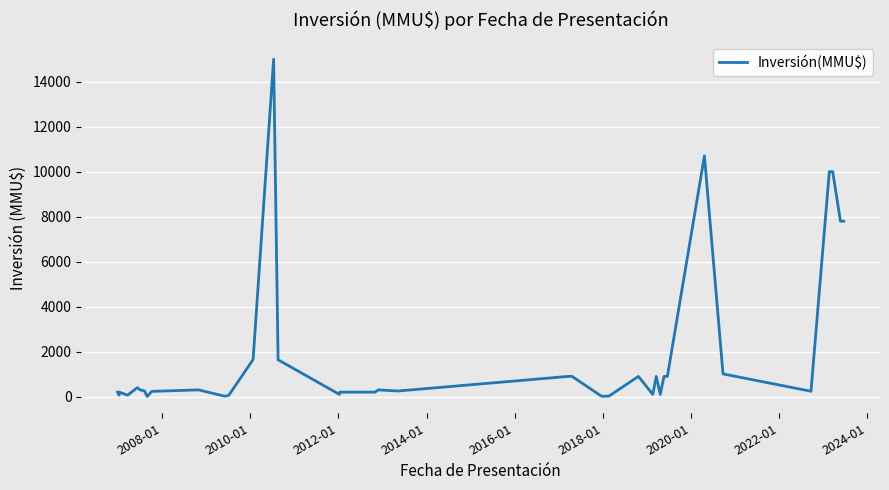

Is it true that the value at 24 is 191?

False